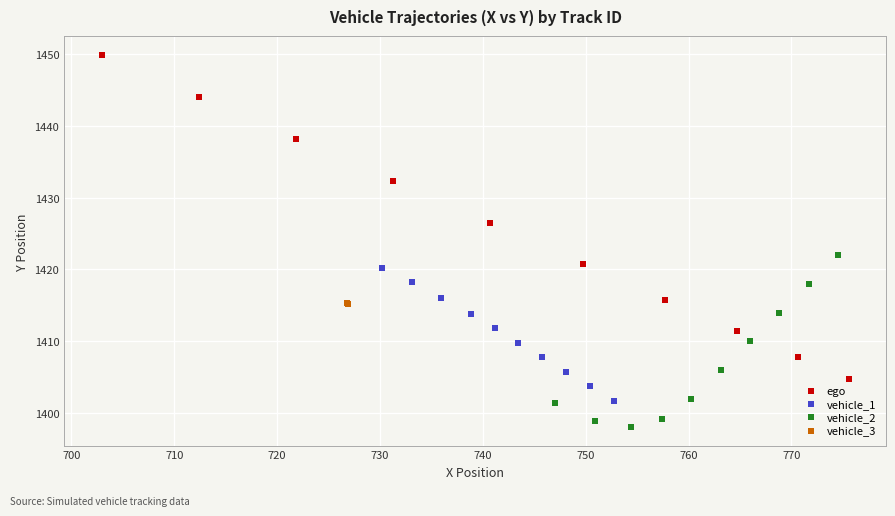

Which series reaches the maximum Y coordinate?

ego